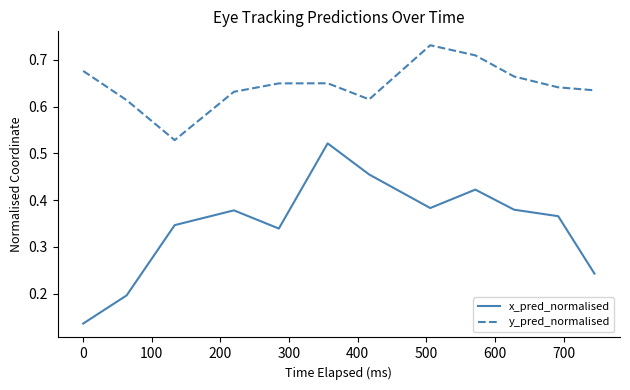

Which series has the largest total across all categories?

y_pred_normalised